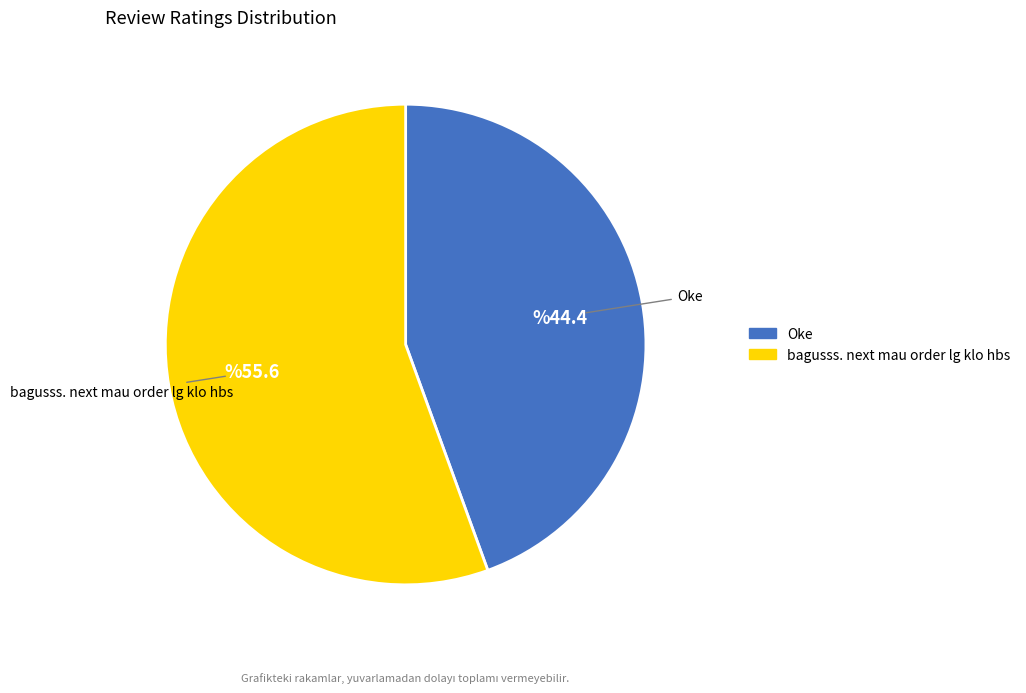

Which category has the smallest portion of the pie?

Oke